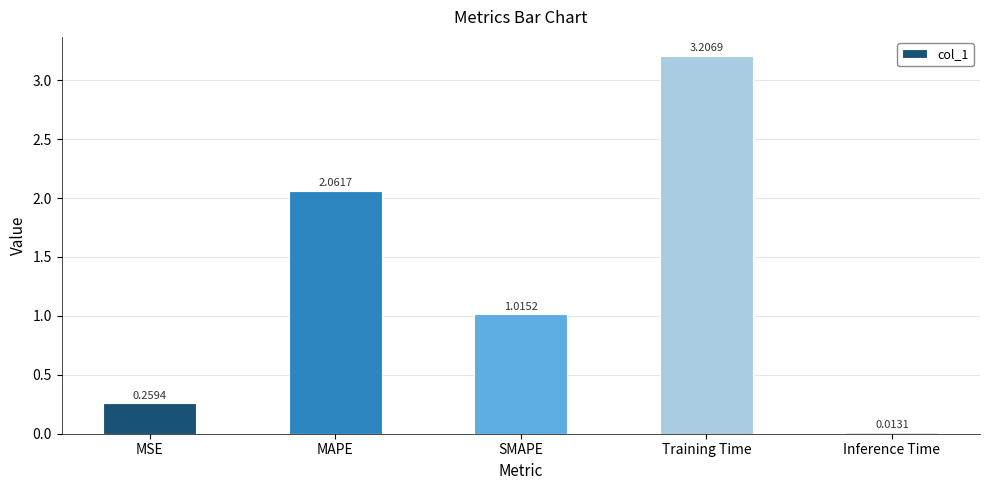

What is the change in value from MSE to SMAPE?

+0.8